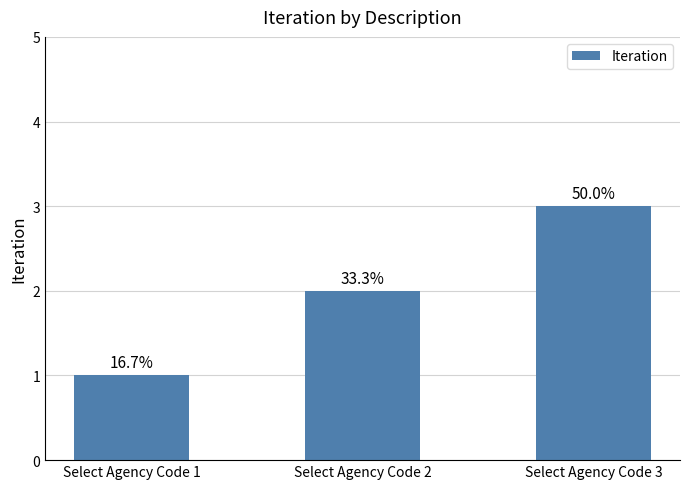

Does the chart contain any negative values?

No